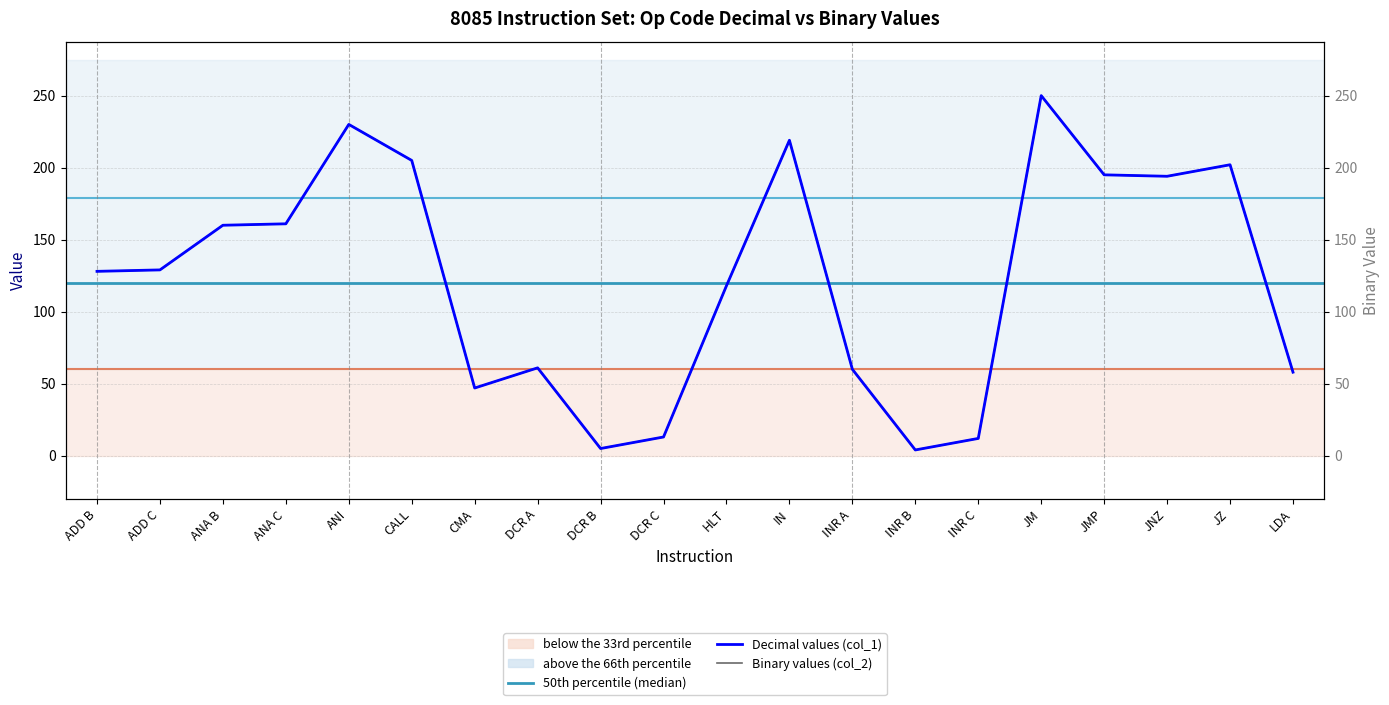

Where is Decimal (col_1) nearest to the value 127?

ADD B